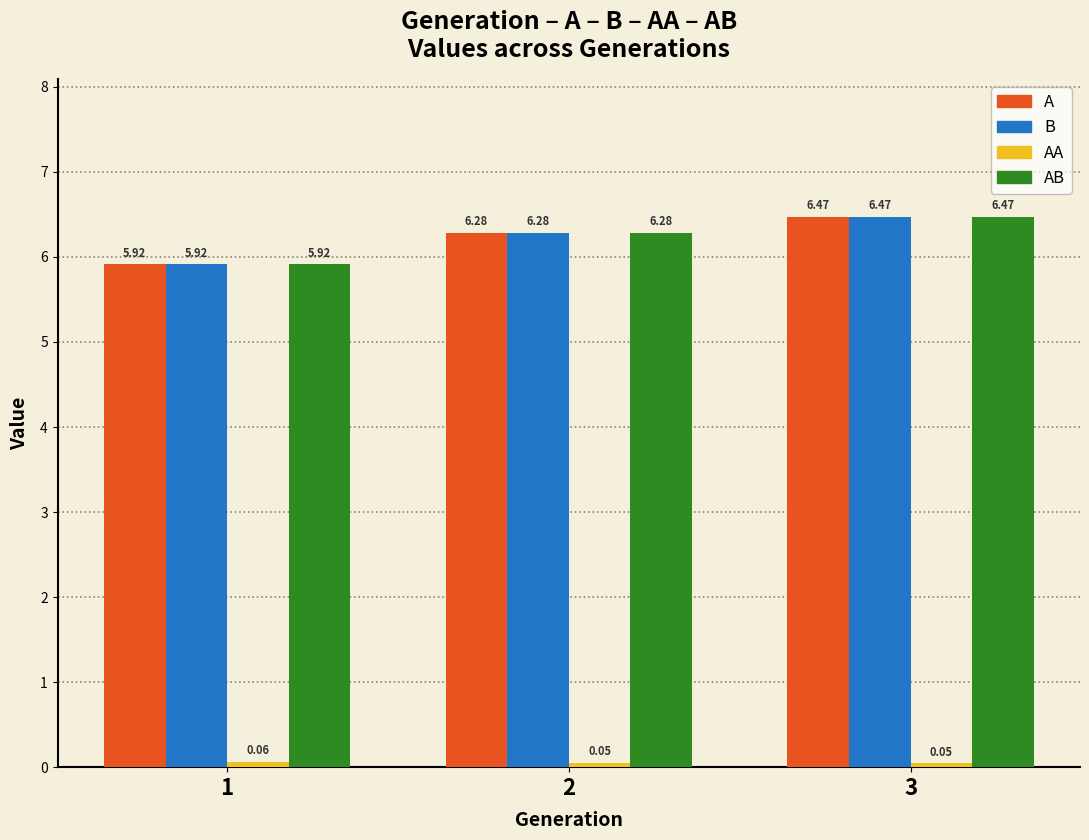

How many series are shown in this chart?

4